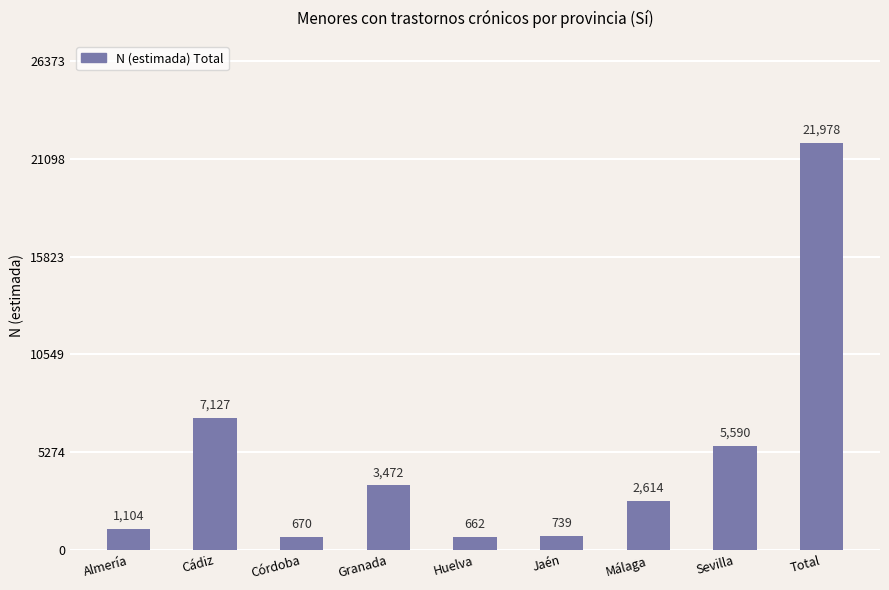

What is the value of the 8th bar from the left?

5590